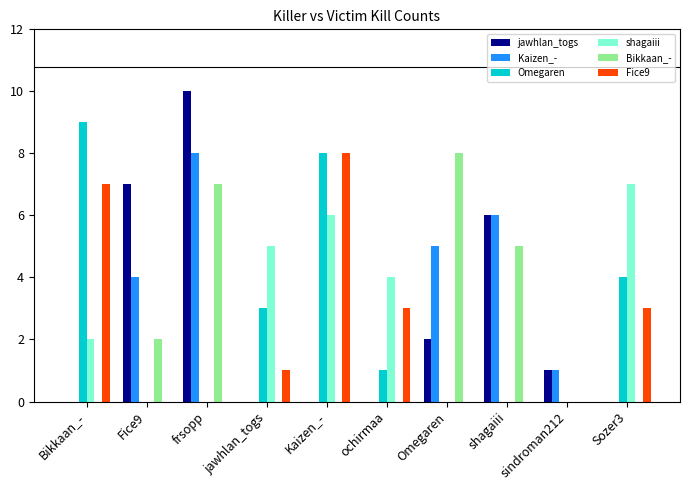

What is the total value across all series at Bikkaan_-?

18